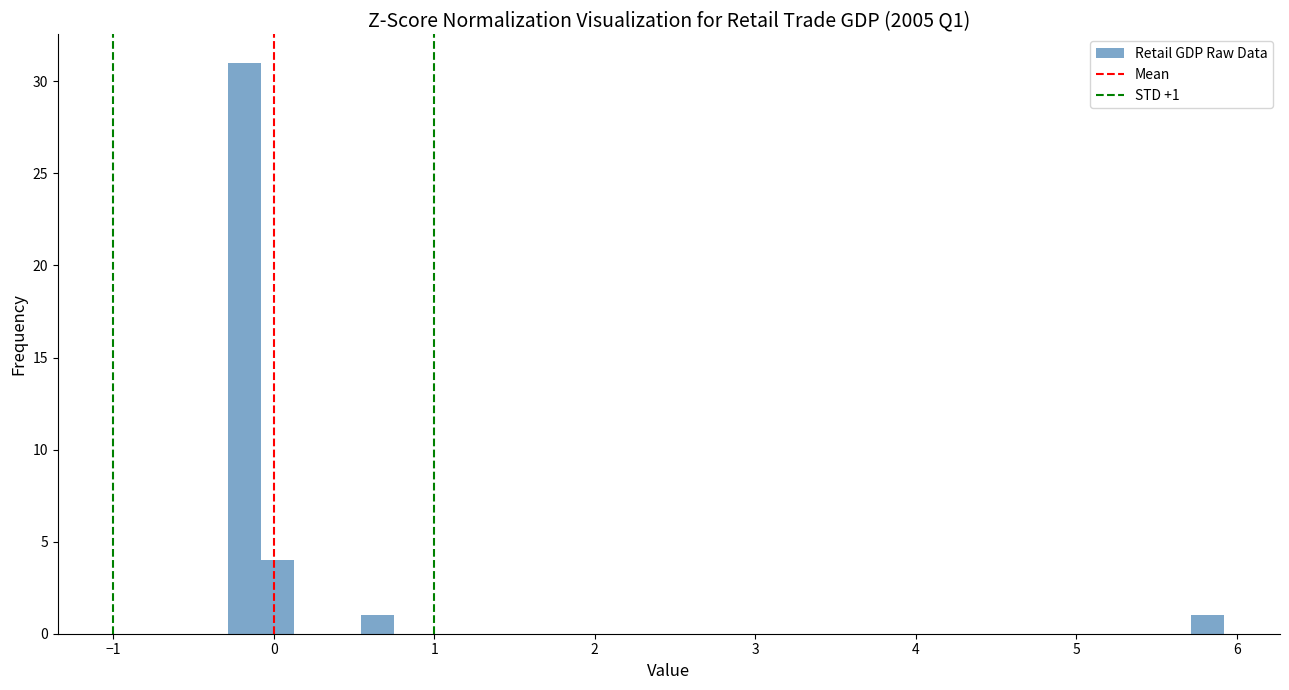

Around what value on the x-axis is the tallest bar? Give the approximate position of its centre, as read against the axis.

-0.2